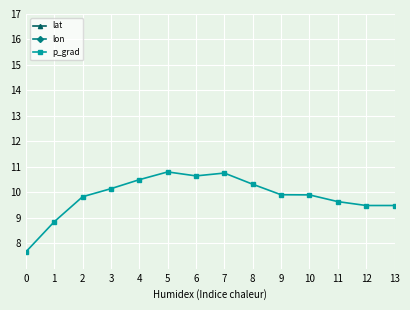

The value of lon at 3 is 7.2. True or false?

False